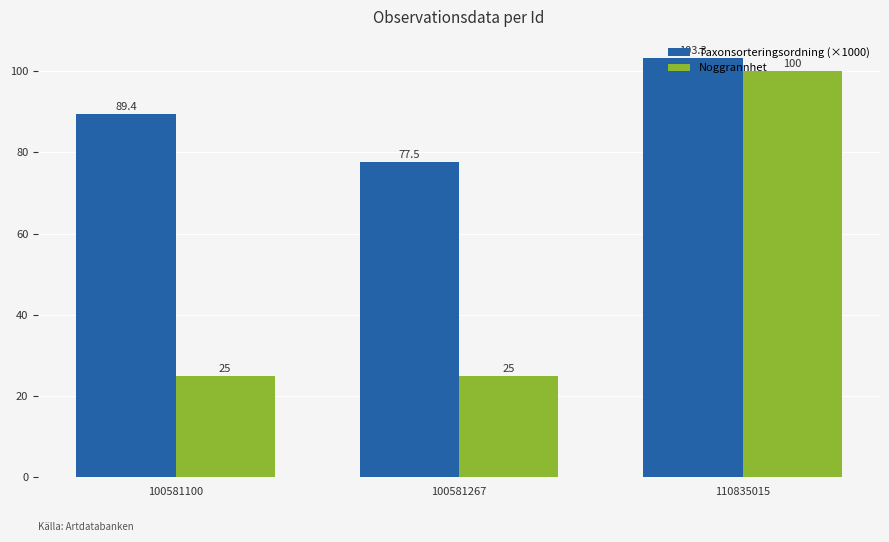

How many series are shown in this chart?

2